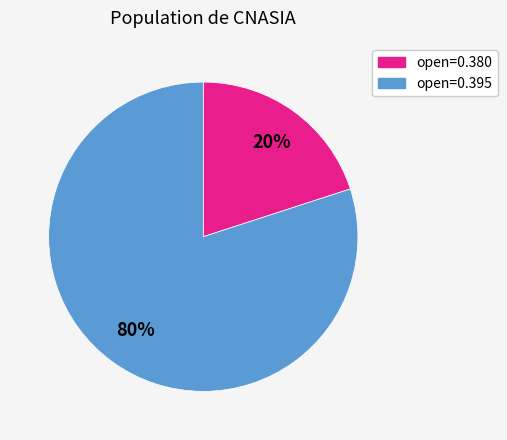

To the nearest percent, what is the difference between the largest and smallest slice percentages?

60%